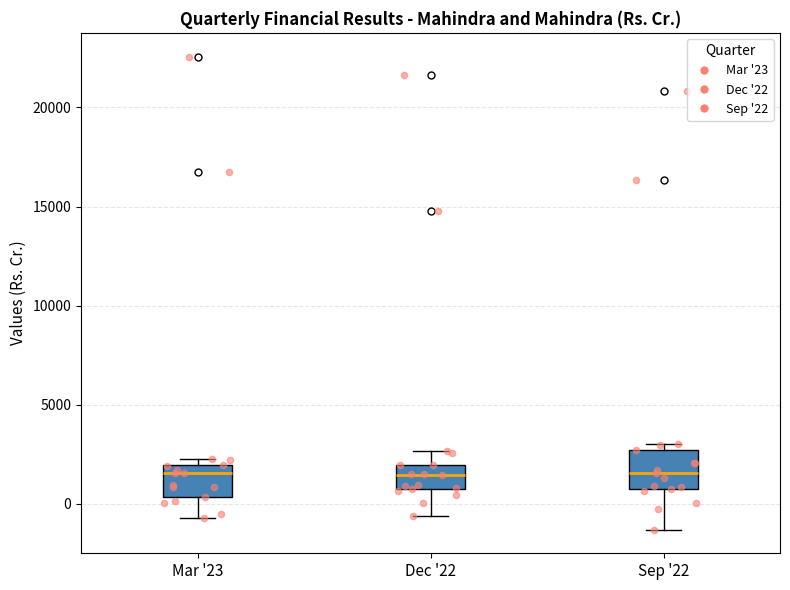

Where is the upper edge of the box for Dec '22 on the y-axis? The values are not printed on the chart, so give them approximately, as read against the axis.

2000